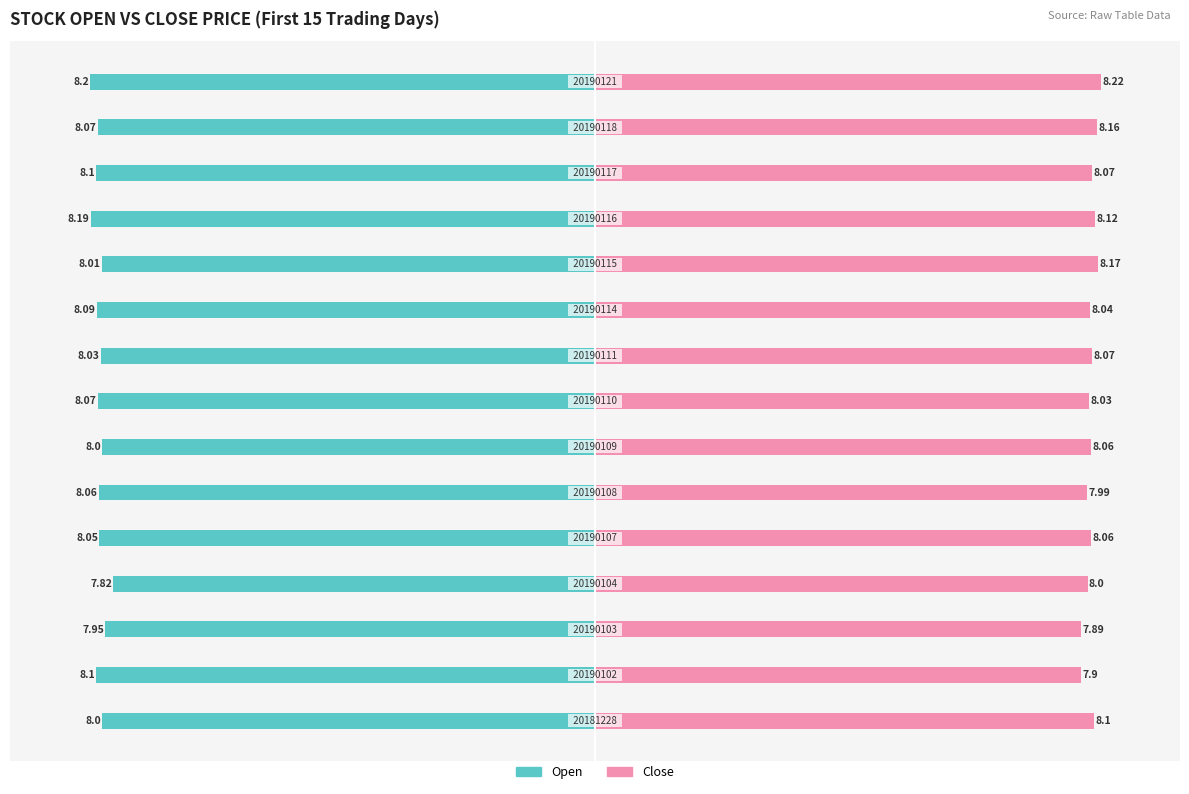

What is the value of the Close bar at the 9th from the left?

8.1